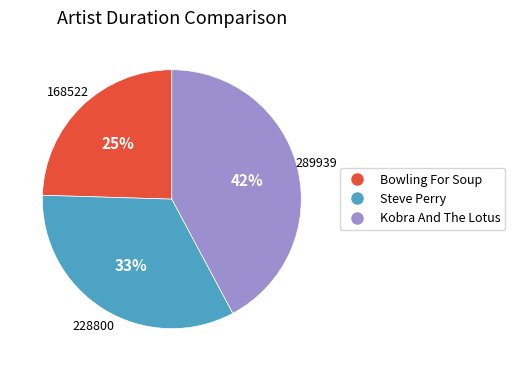

Which category has the biggest portion of the pie?

Kobra And The Lotus